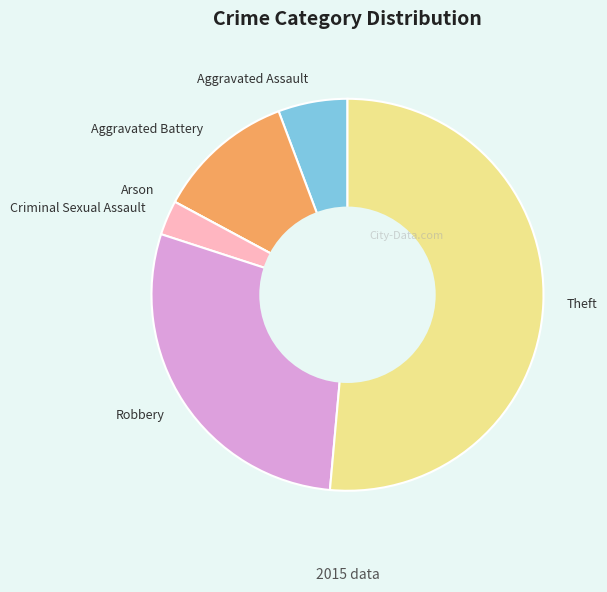

Between Aggravated Battery and Robbery, which is larger?

Robbery